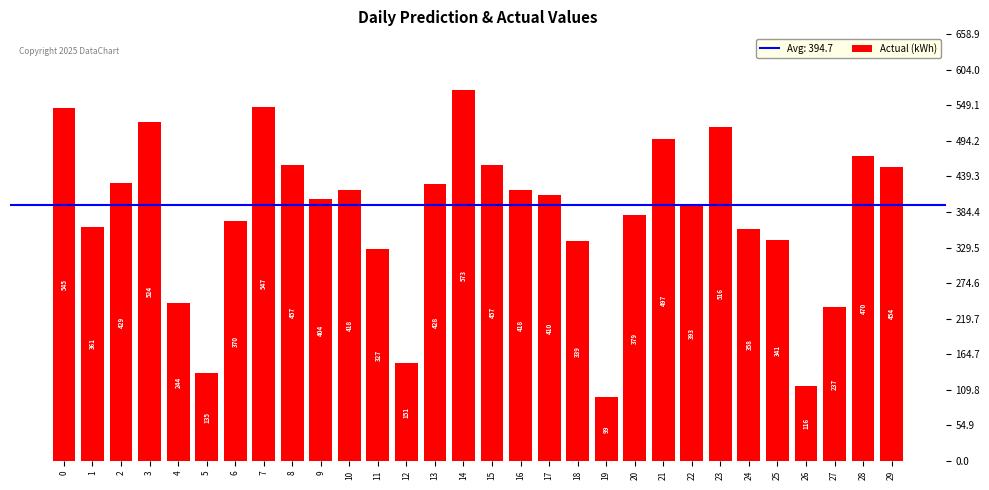

Reading left to right, extract all data points from this chart.

0=545	1=361	2=429	3=524	4=244	5=135	6=370	7=547	8=457	9=404	10=418	11=327	12=151	13=428	14=573	15=457	16=418	17=410	18=339	19=99	20=379	21=497	22=393	23=516	24=358	25=341	26=116	27=237	28=470	29=454